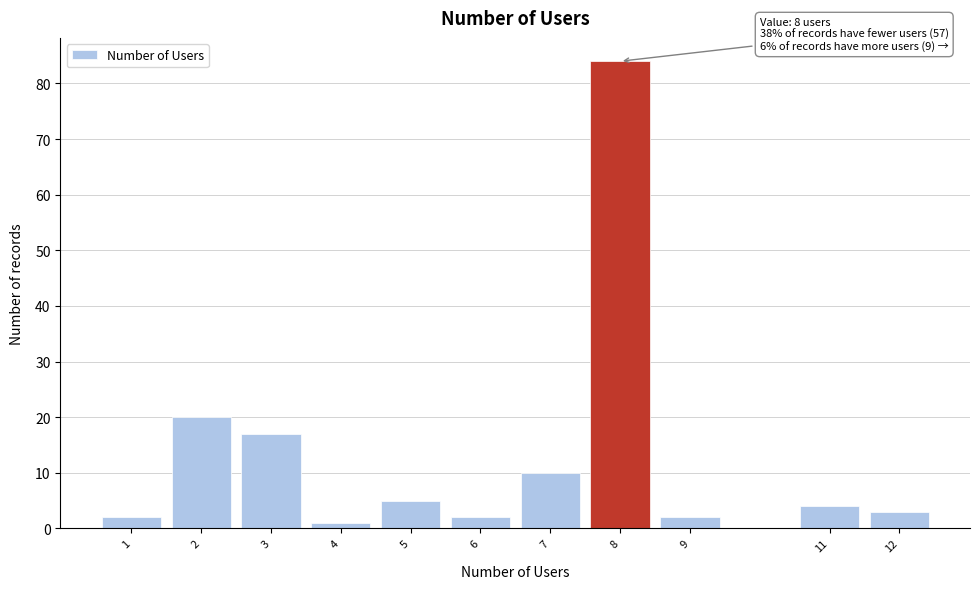

Over which range of the x-axis is the bar tallest?

7.5 to 8.5